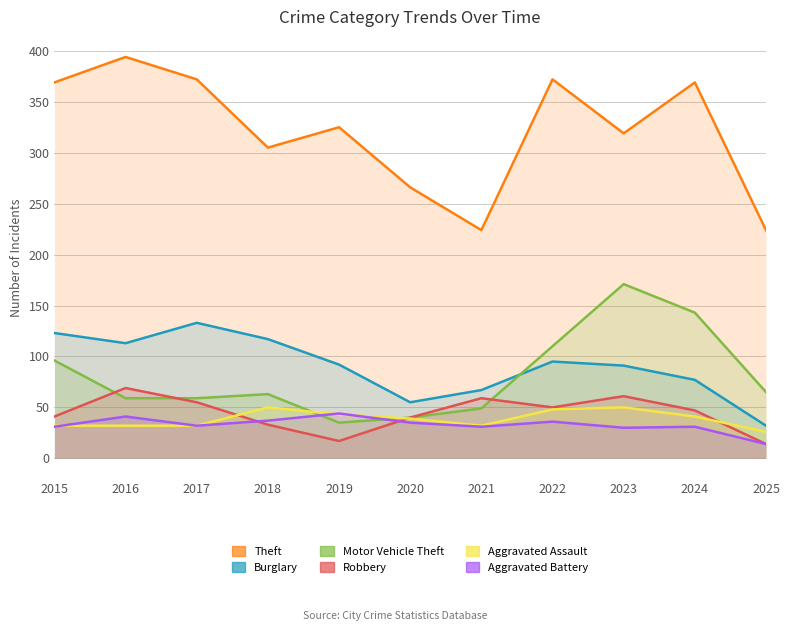

What value does the Burglary series have at 2015, to the nearest 5?

125